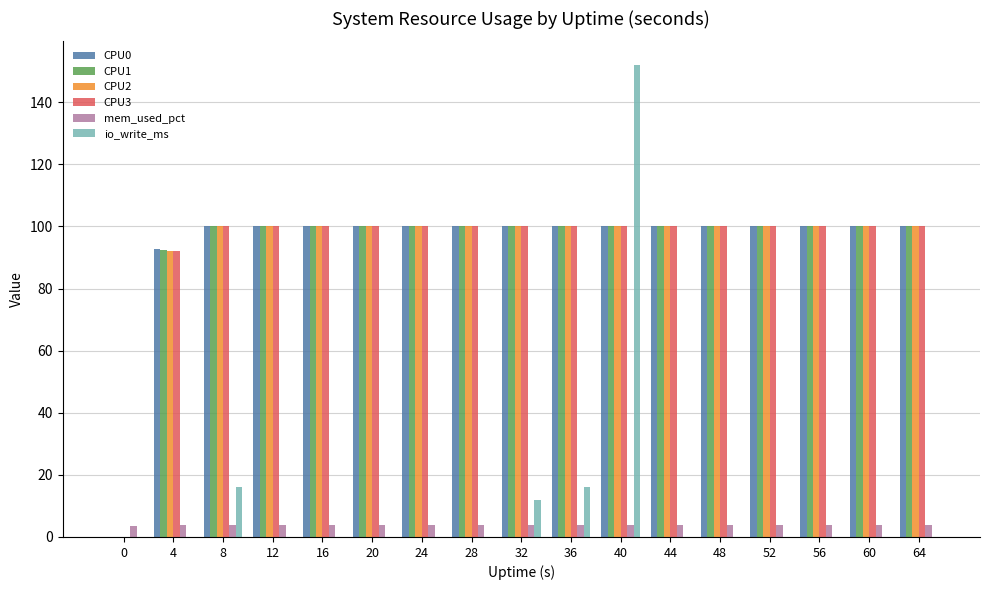

The CPU0 series shows 164.5 at 28. True or false?

False